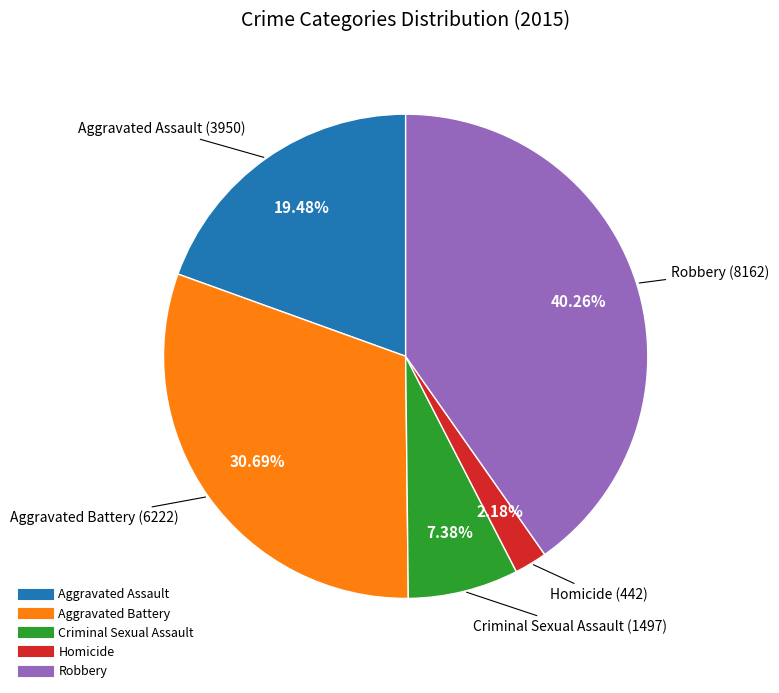

Is the sum of Criminal Sexual Assault and Aggravated Battery greater than half?

No